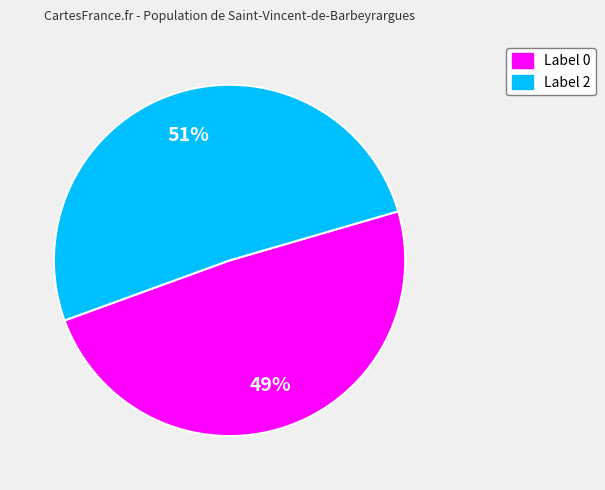

To the nearest percent, what is the difference between the largest and smallest slice percentages?

2%